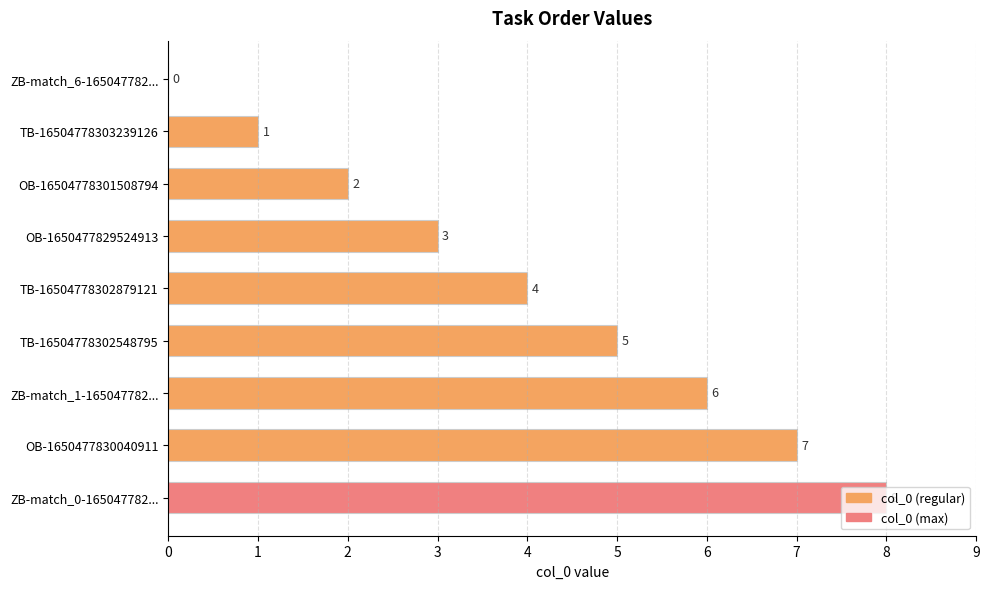

Approximately how many times larger is the value at OB-1650477829524913 compared to TB-16504778302548795?

0.6